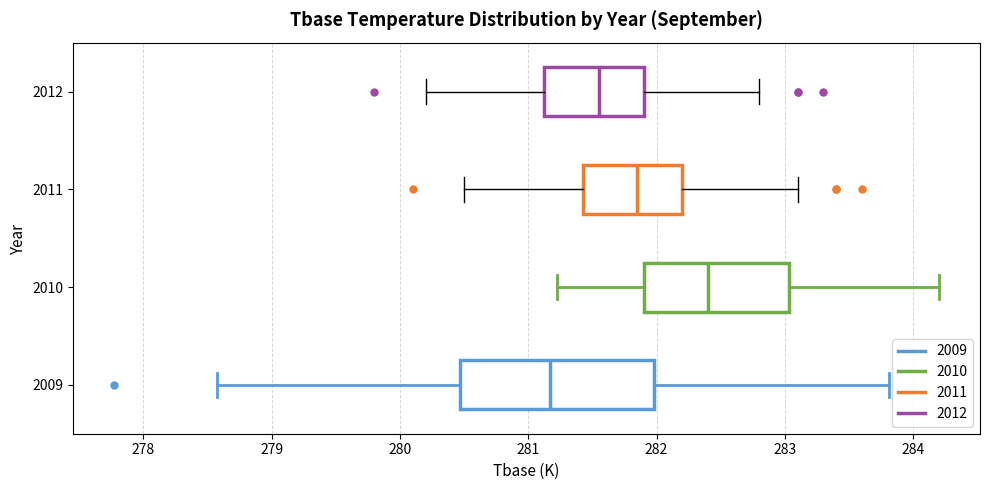

Where is the left edge of the box at y = 2011 on the x-axis? The values are not printed on the chart, so give them approximately, as read against the axis.

281.4